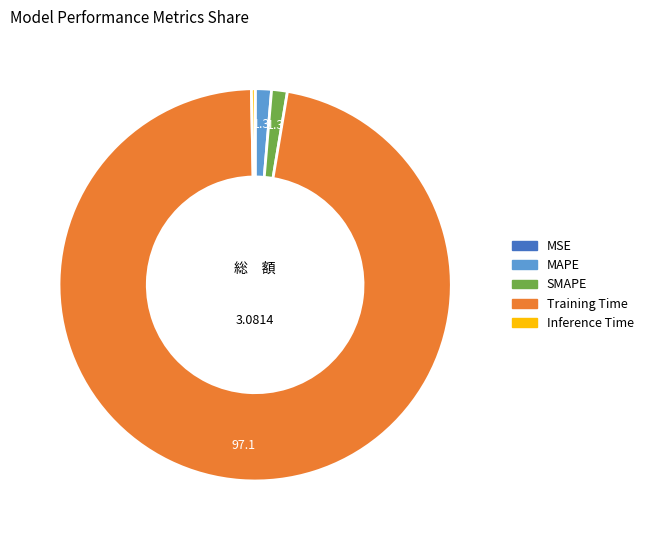

Which category has the biggest portion of the pie?

Training Time